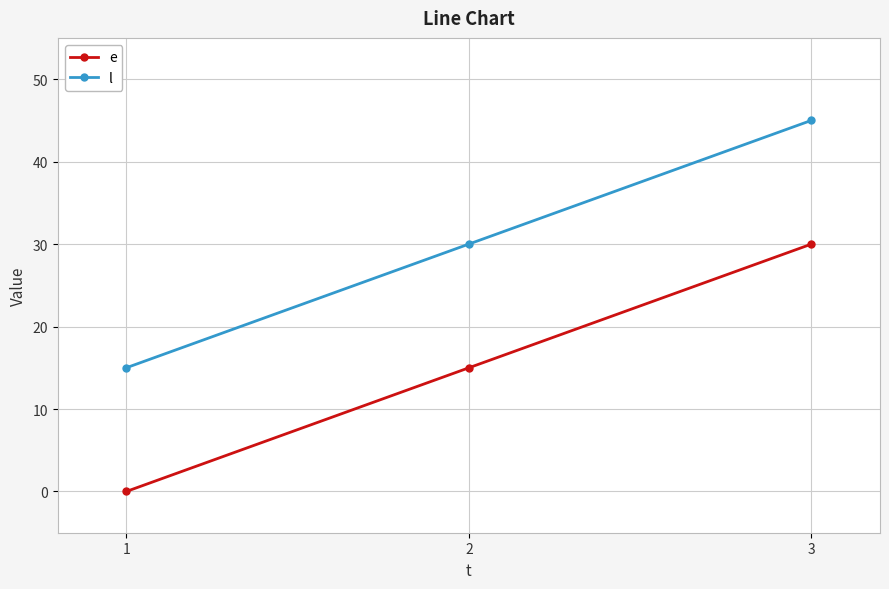

How many l values are between 15 and 45?

3